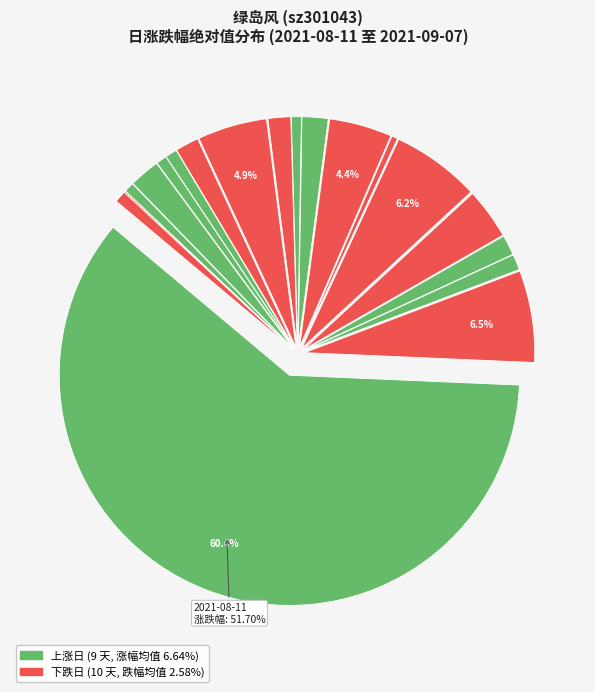

Does any single category account for the majority?

Yes